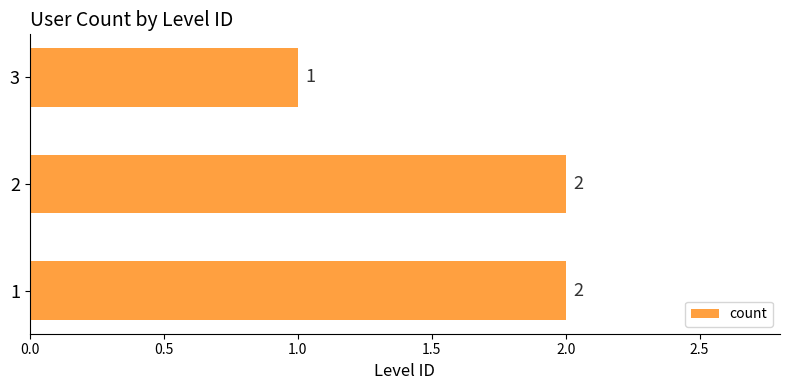

Approximately how many times larger is the value at 1 compared to 2?

1.0